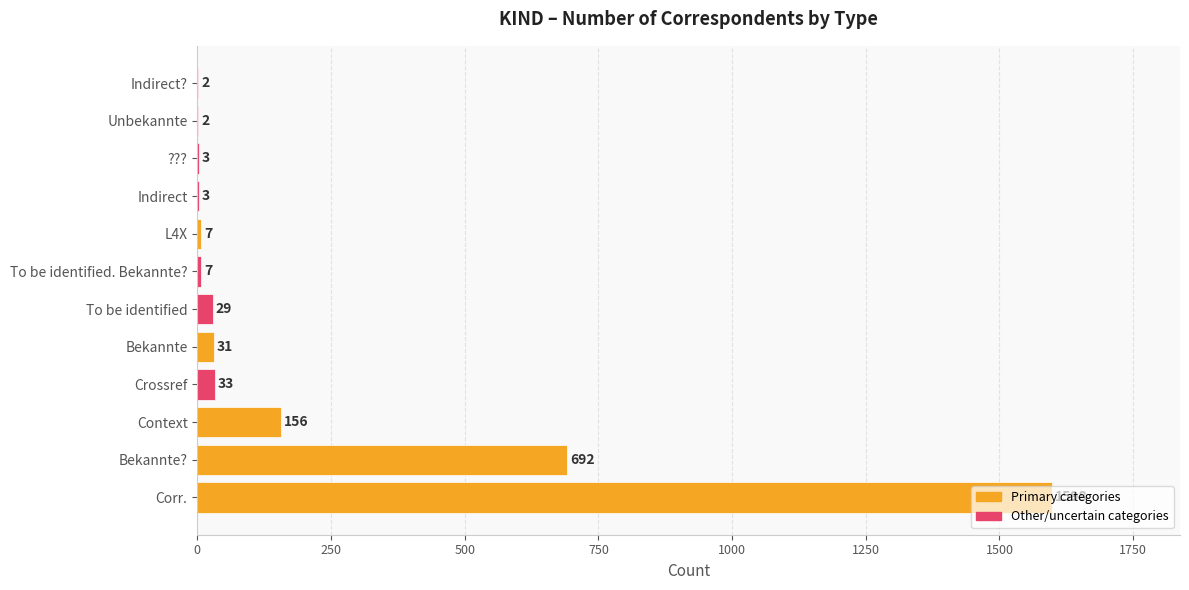

The chart shows a value of 156 at Context. True or false?

True